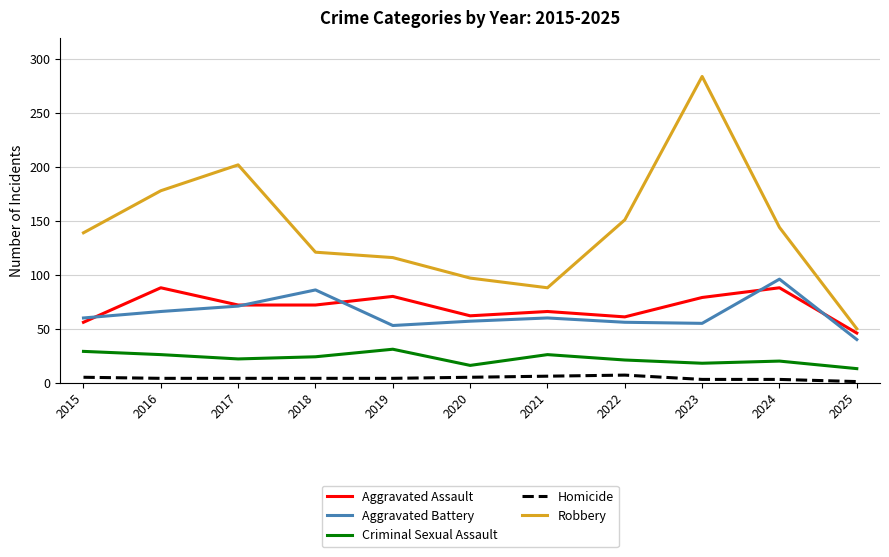

Which series changed the most between 2015 and 2020?

Robbery